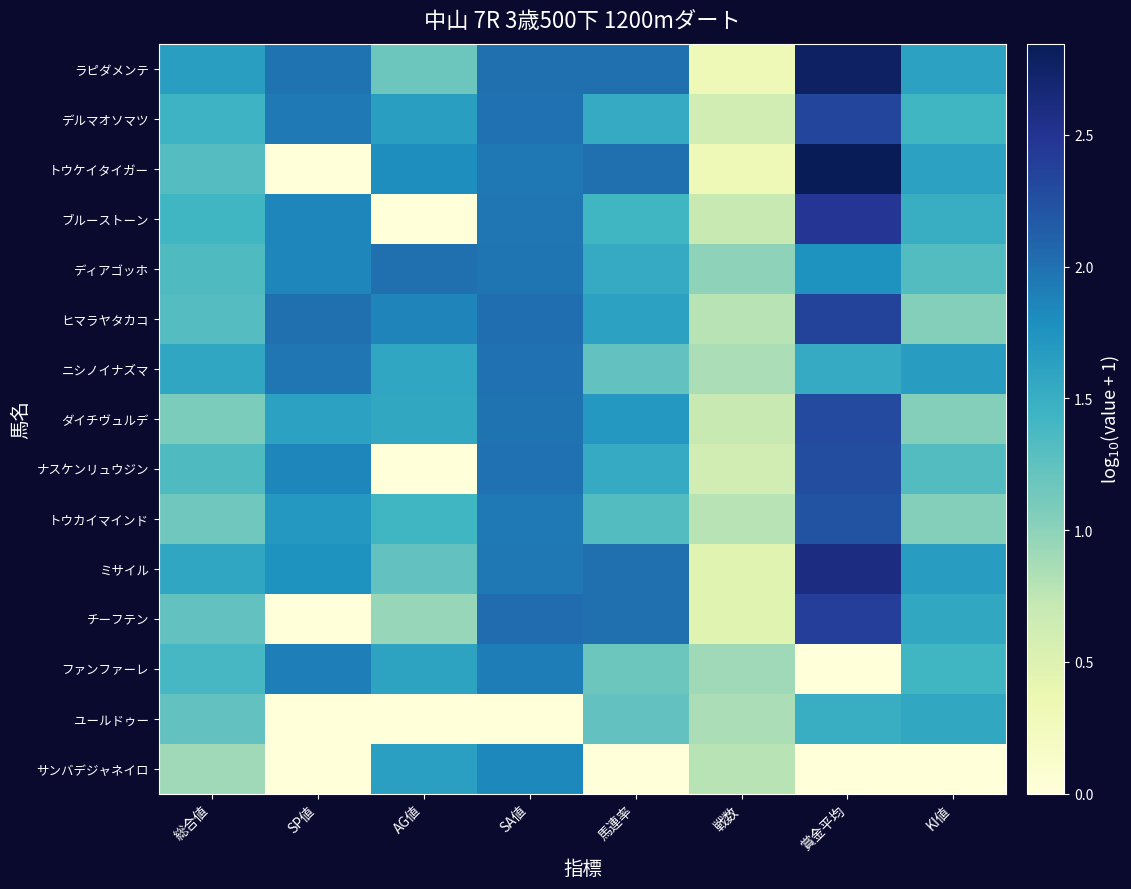

Between 馬連率 and SA値, which is larger?

SA値